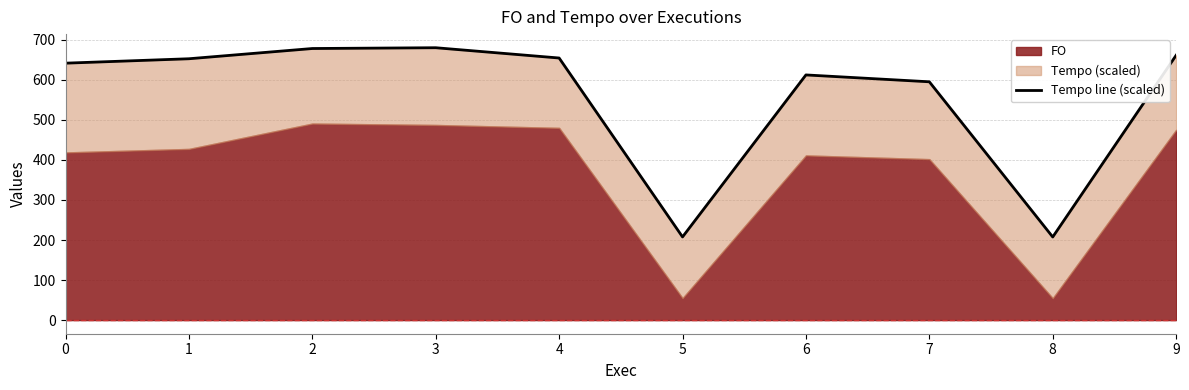

How many data points does each series have?

10